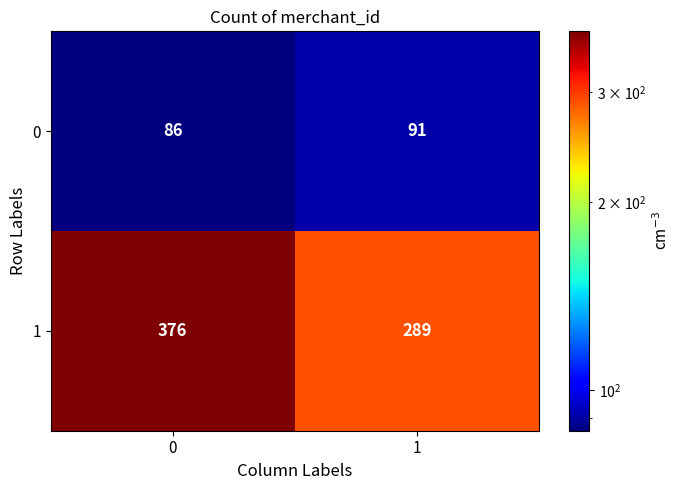

What is the greatest value displayed?

376